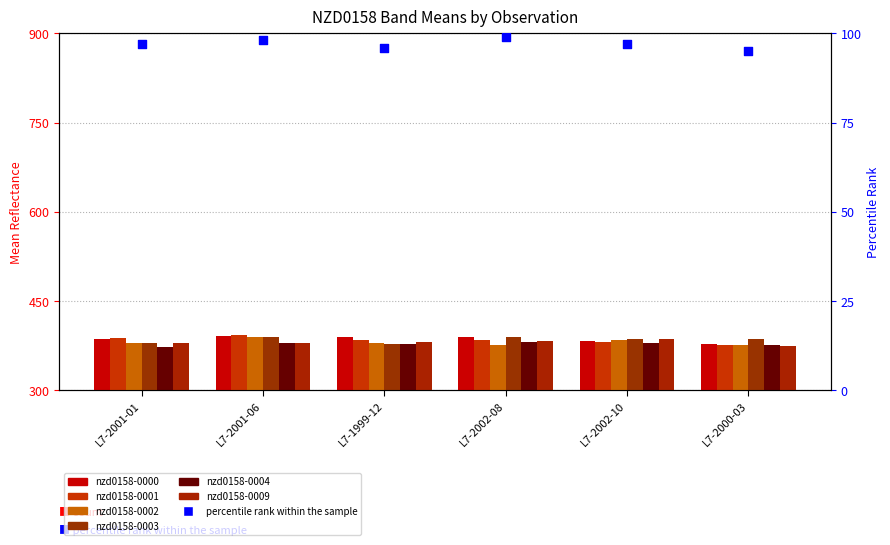

Which series reaches the minimum Y coordinate?

nzd0158-0004